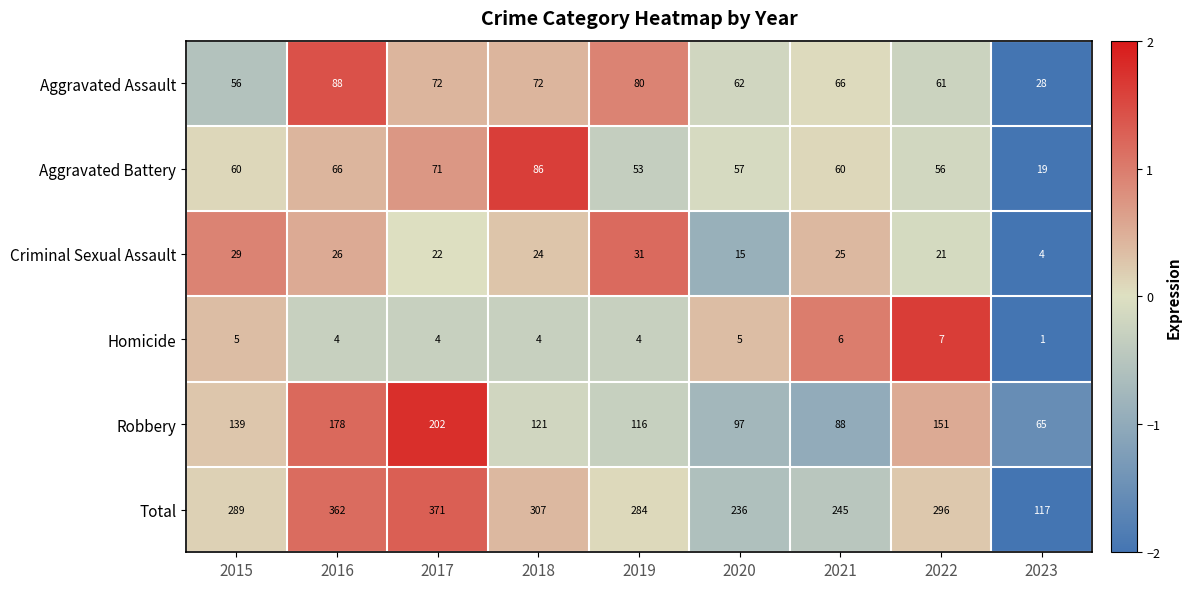

At which category is the sum across all series the highest?

2017